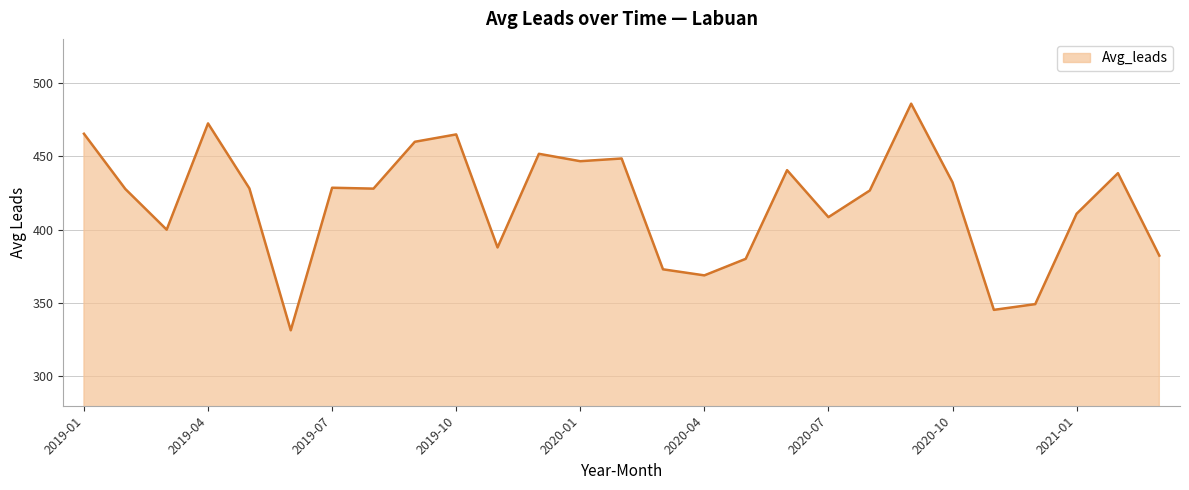

What is the difference between the maximum and minimum values?

154.5